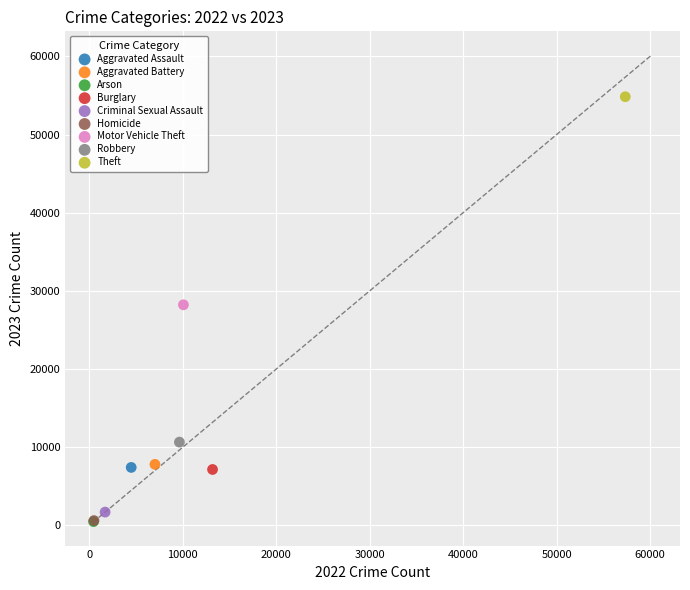

Which series reaches the maximum Y coordinate?

Theft